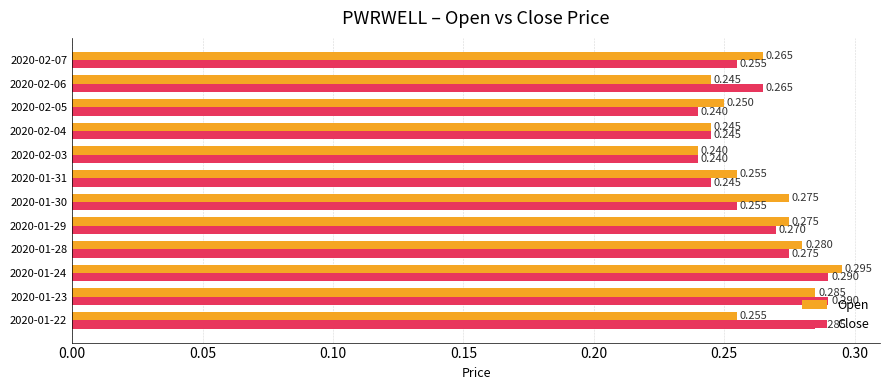

Between 2020-01-31 and 2020-02-04, which series saw the biggest shift?

Open